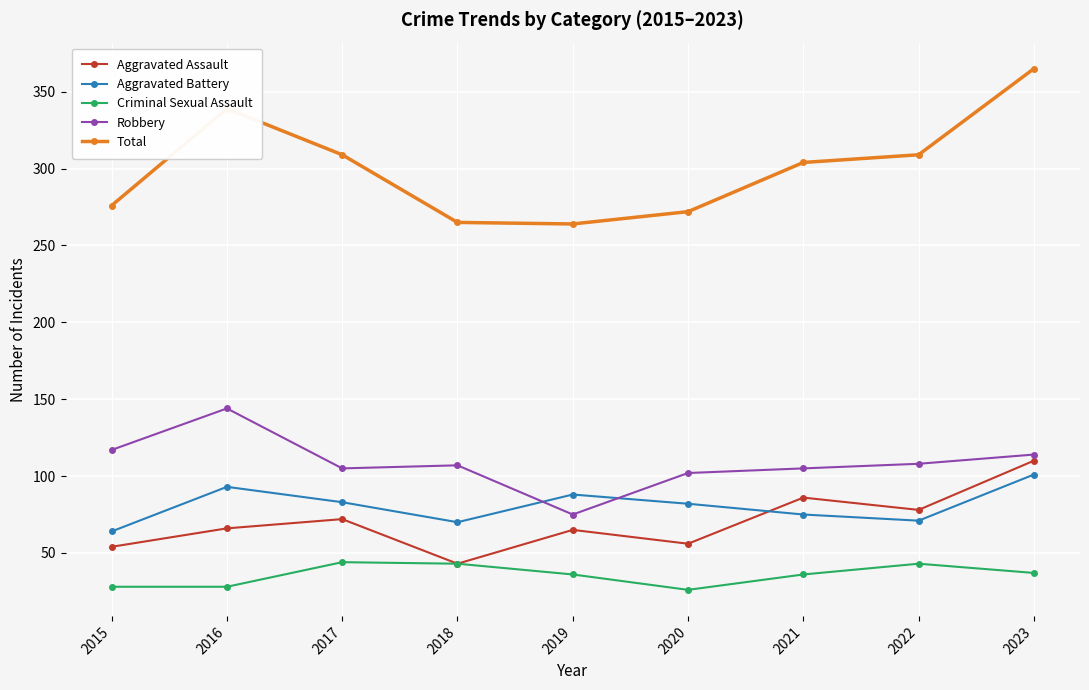

True or false: Criminal Sexual Assault has more than 0 points higher than both neighbors.

True